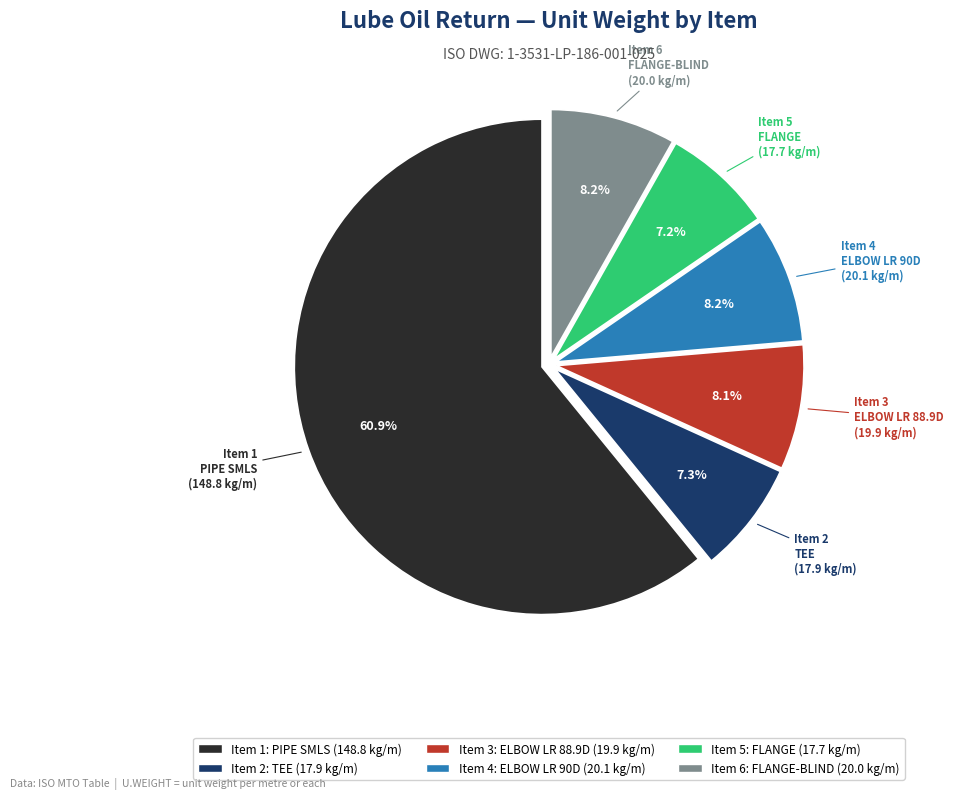

Does any single category account for the majority?

Yes